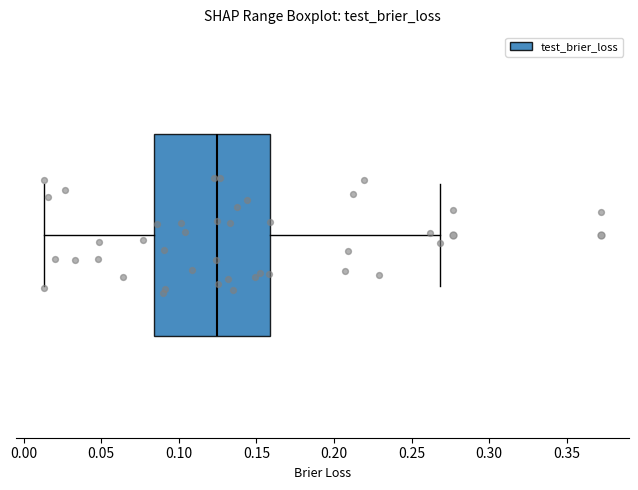

Transcribe this box plot: give where the median line is, the range the box spans, and where the two whiskers end, as read against the x-axis. The values are not printed on the chart, so give them approximately, as read against the axis.

median 0.125, box 0.085 to 0.160, whiskers 0.015 to 0.270